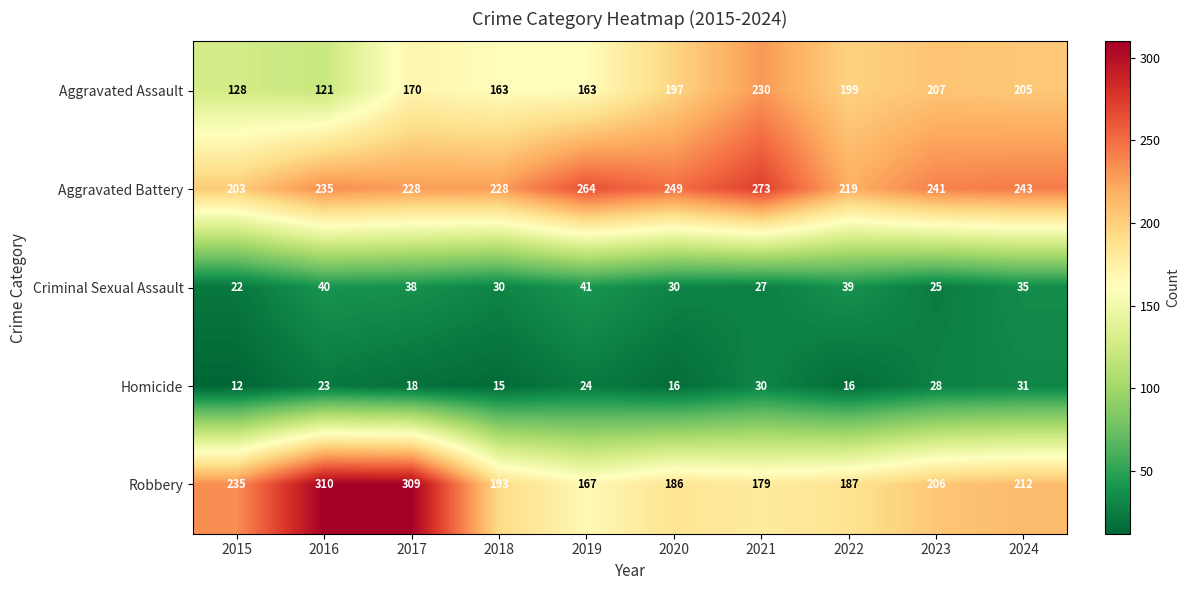

What is the average value of the Homicide series?

21